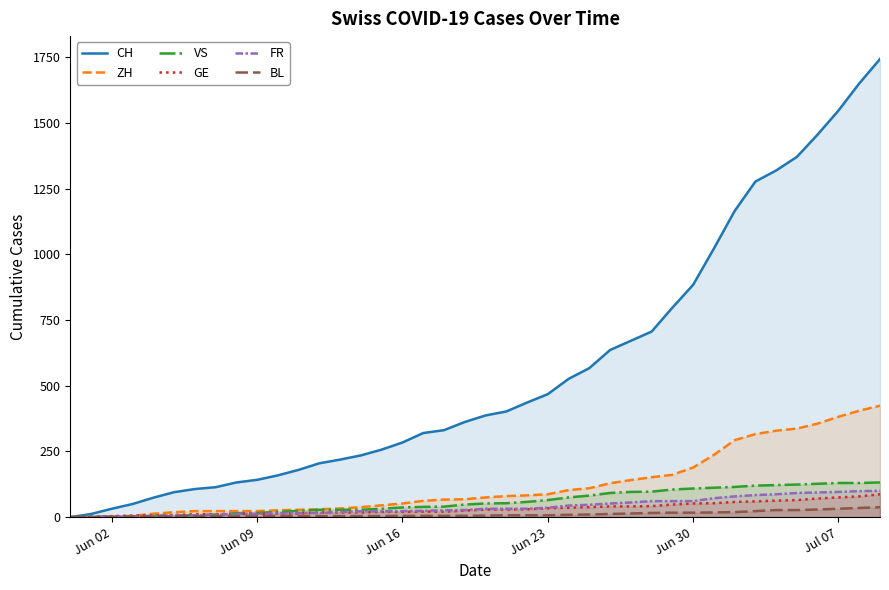

What is the greatest value displayed?

1743